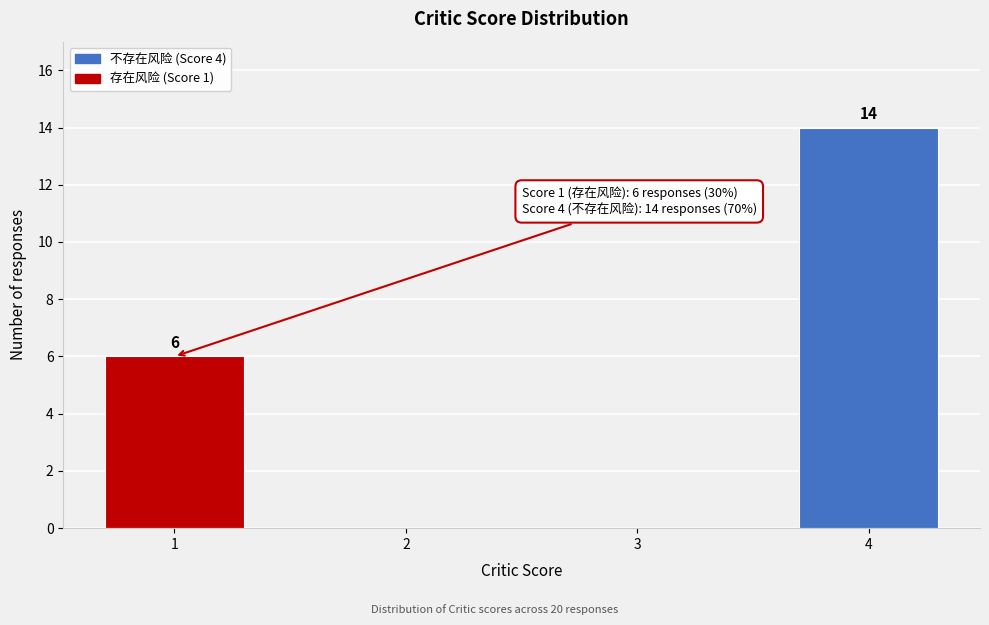

Reading left to right, what are all the values shown in this chart?

1=6	2=0	3=0	4=14